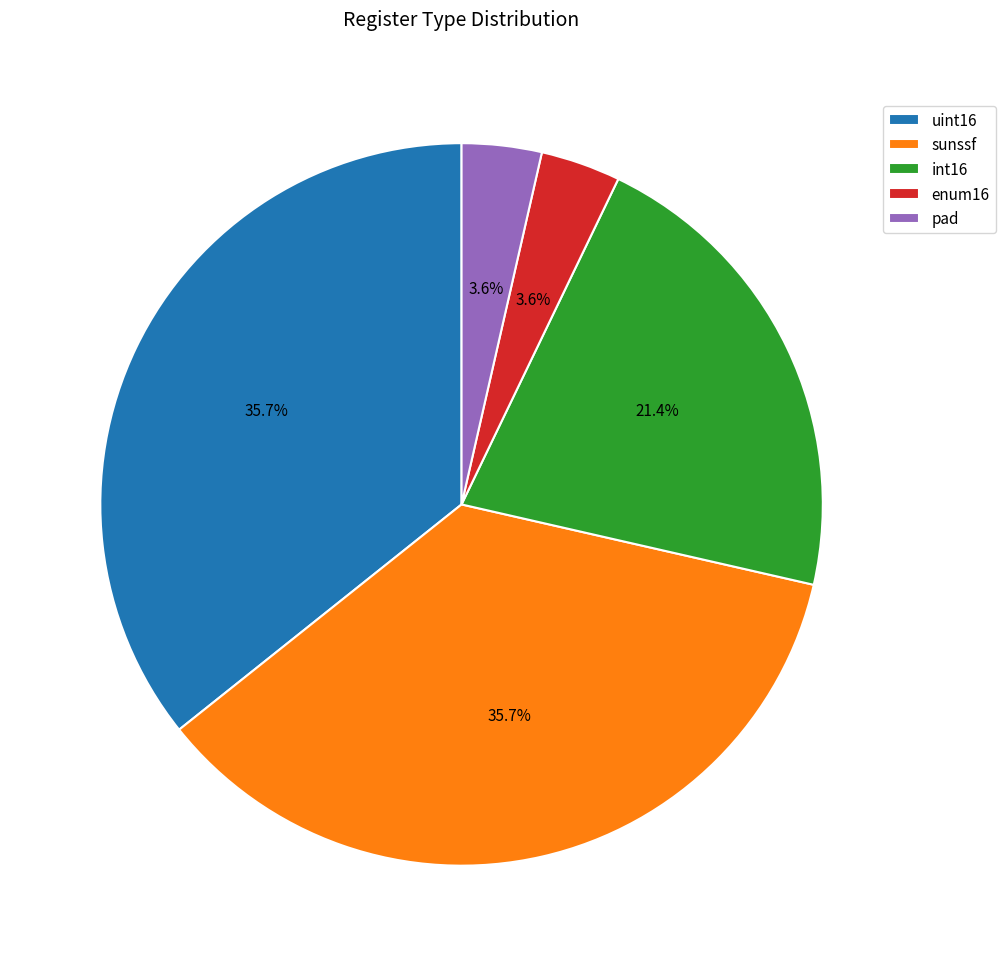

How many segments does this pie chart have?

5